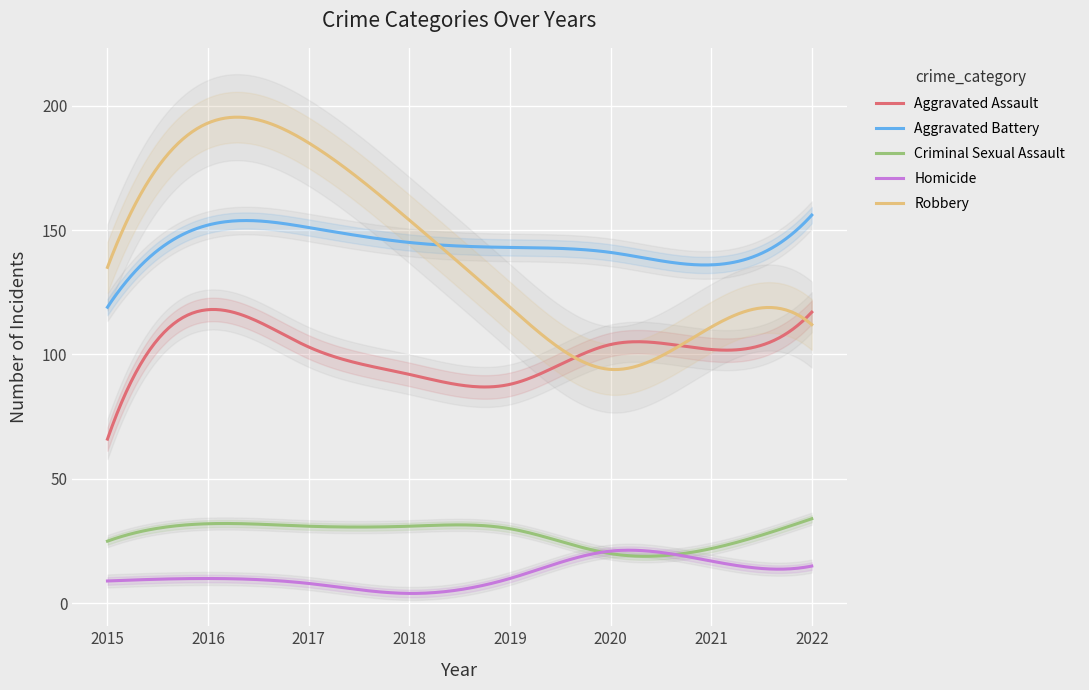

At how many categories does at least one series exceed 188?

1